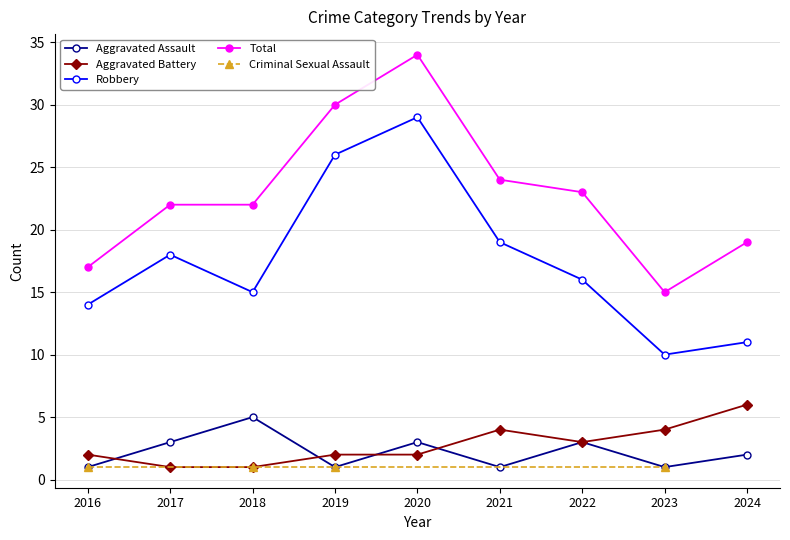

Between 2021 and 2023, which series saw the biggest shift?

Robbery